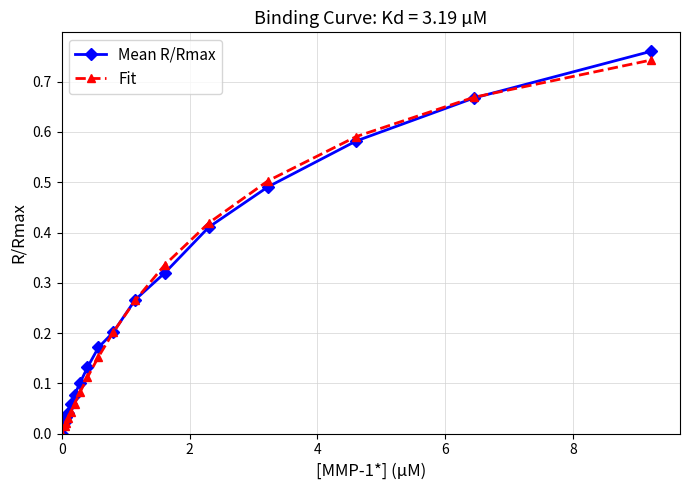

True or false: Fit has more than 2 interior local peaks.

False